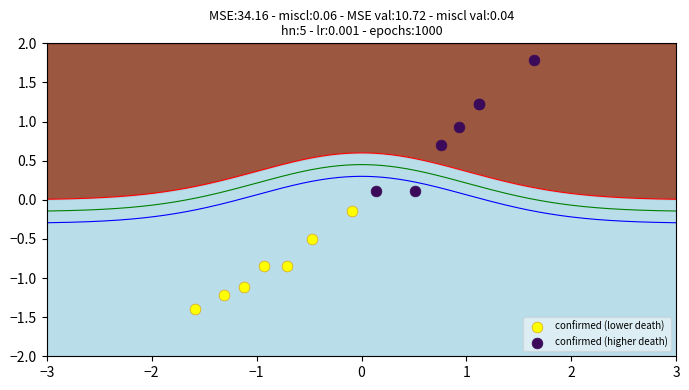

Which series has the largest Y range (max minus min)?

confirmed (higher death)